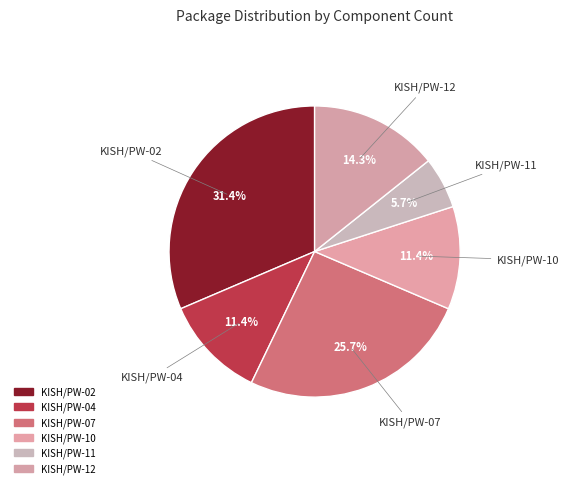

Do KISH/PW-10 and KISH/PW-02 together represent more than half of the pie?

No